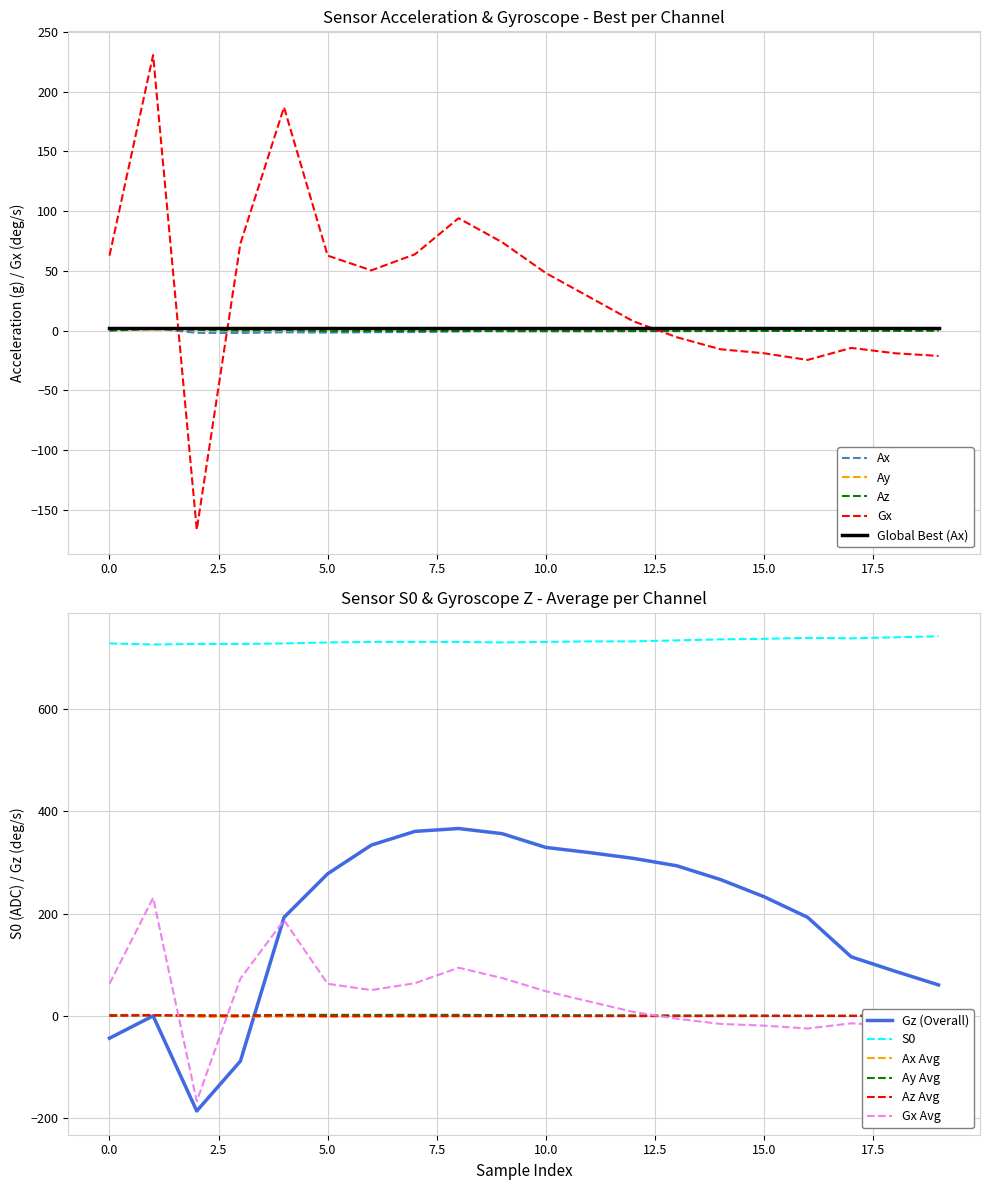

Read the Gx value at 15.0.

-19.0